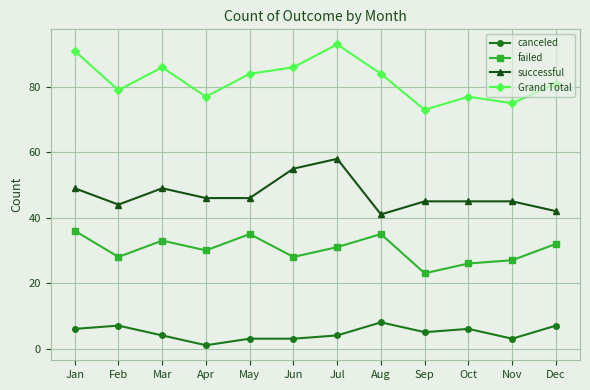

What is the approximate value of Grand Total at Jan?

91